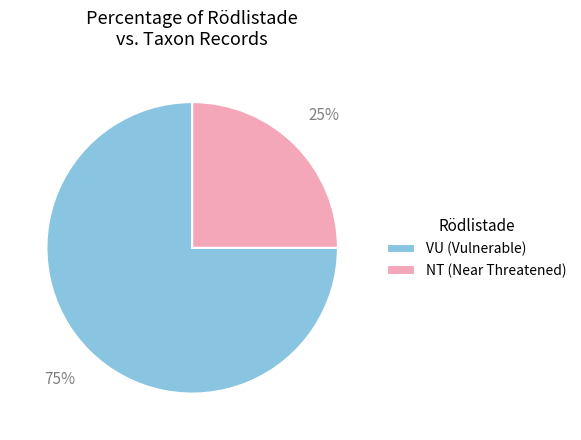

Approximately how many times larger is the value at VU (Vulnerable) compared to NT (Near Threatened)?

3.0